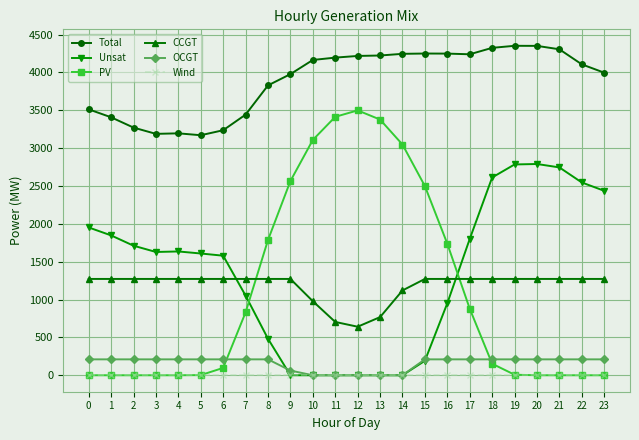

The value of Unsat at 23 is 3289. True or false?

False